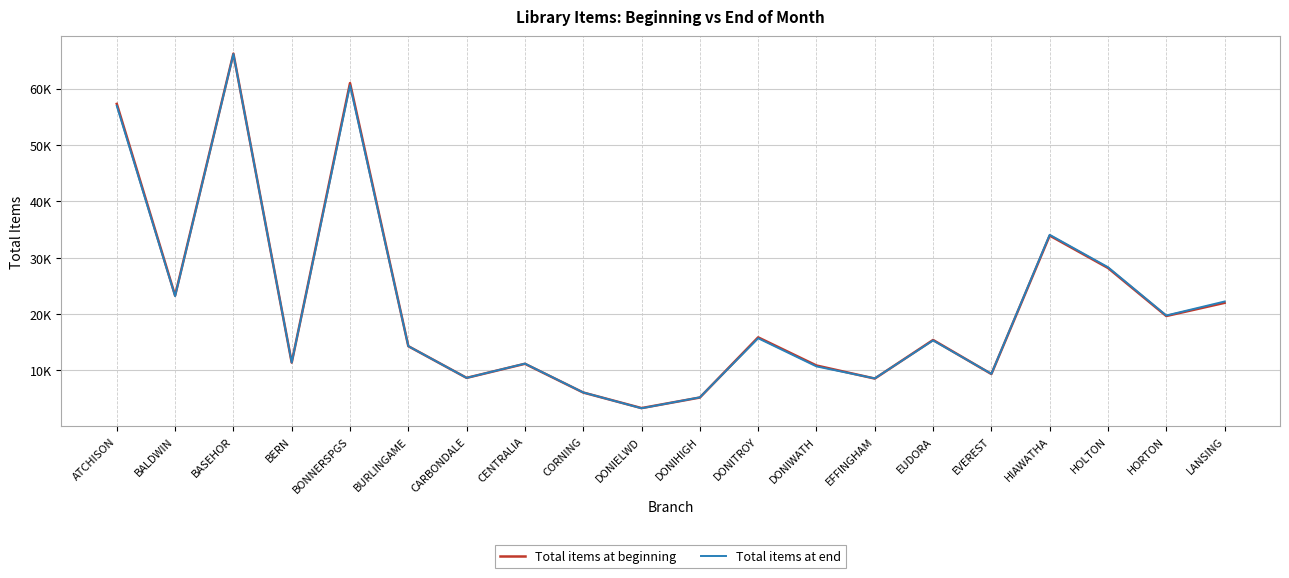

Reading left to right, extract all data points from this chart.

Total items at beginning: 57272	23252	66190	11353	60963	14264	8640	11140	6039	3276	5152	15831	10837	8518	15366	9325	33898	28147	19619	21960
Total items at end: 56930	23145	66120	11357	60574	14270	8641	11171	6055	3245	5185	15672	10675	8546	15288	9358	34035	28285	19715	22195